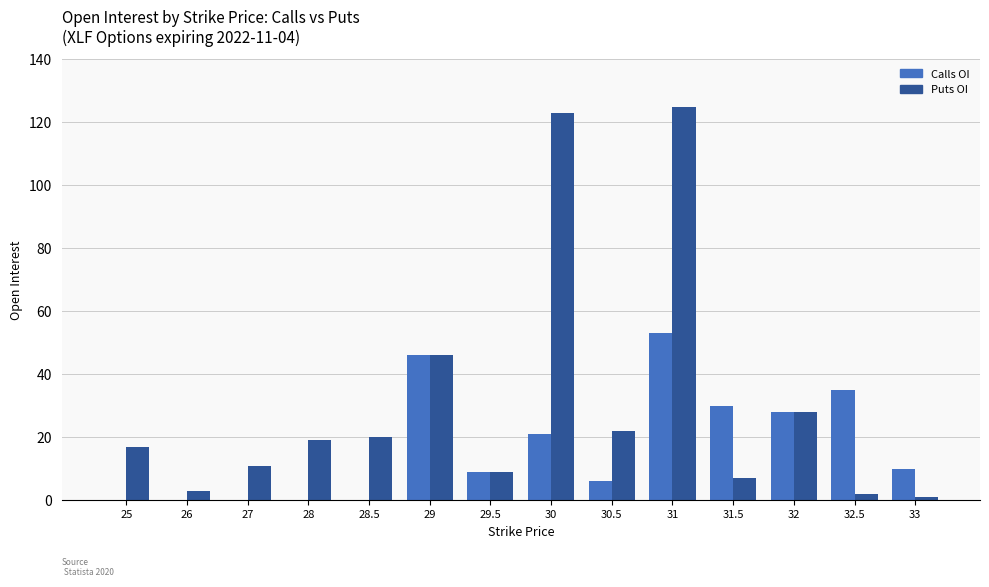

Does the chart contain stacked bars?

No